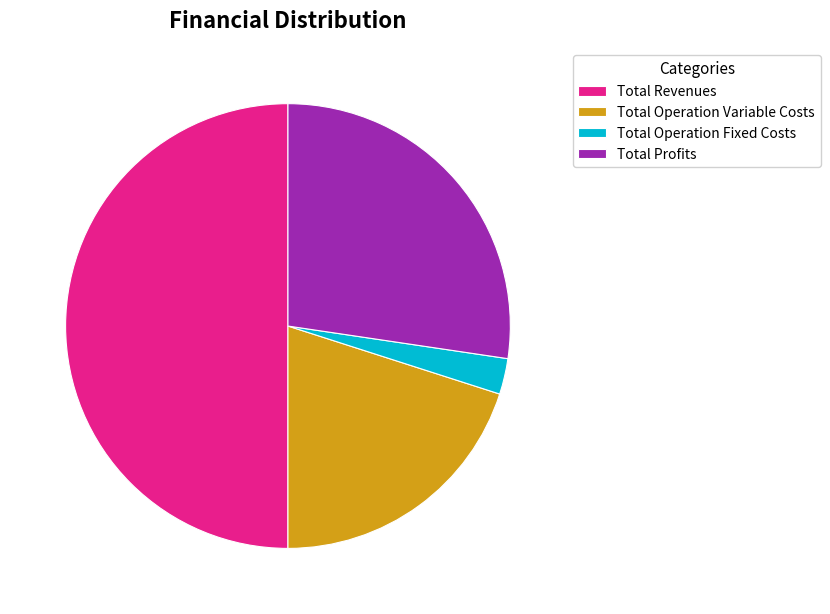

Does Total Operation Fixed Costs account for over 50% of the chart?

No